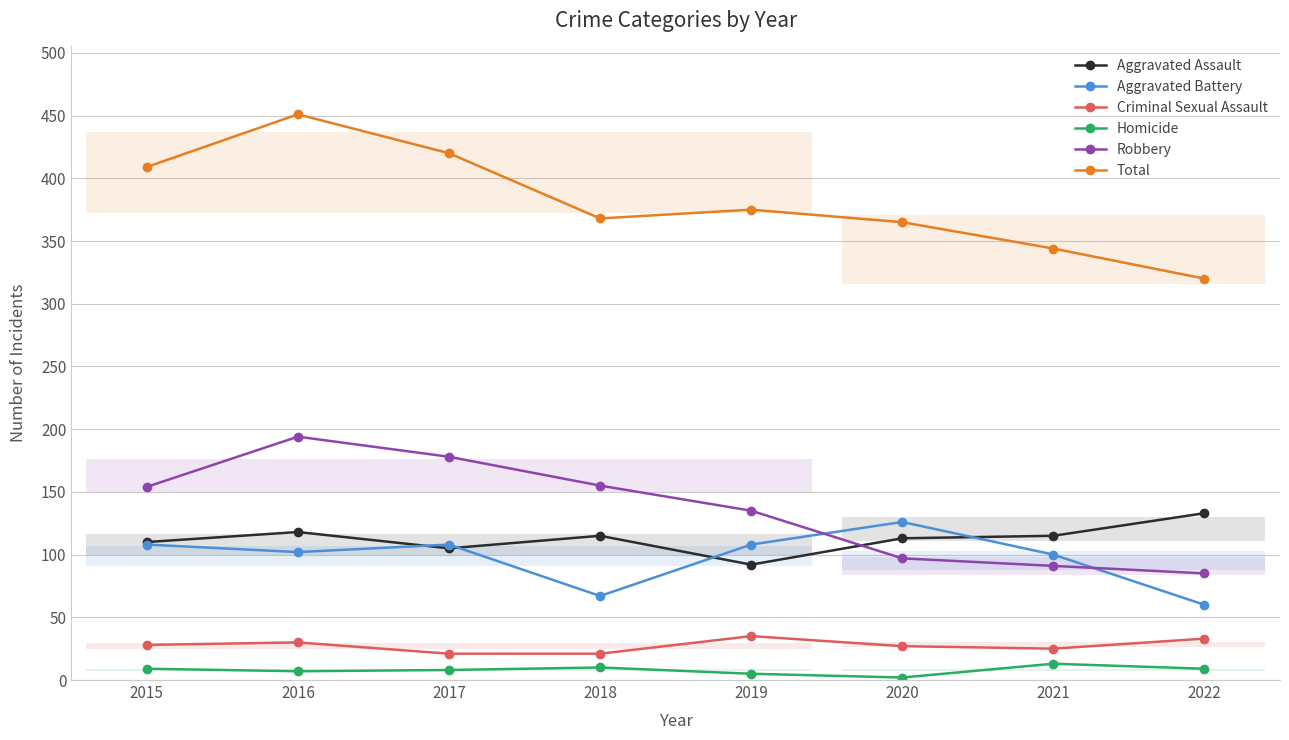

Read the Total value at 2015, to the nearest 5.

410